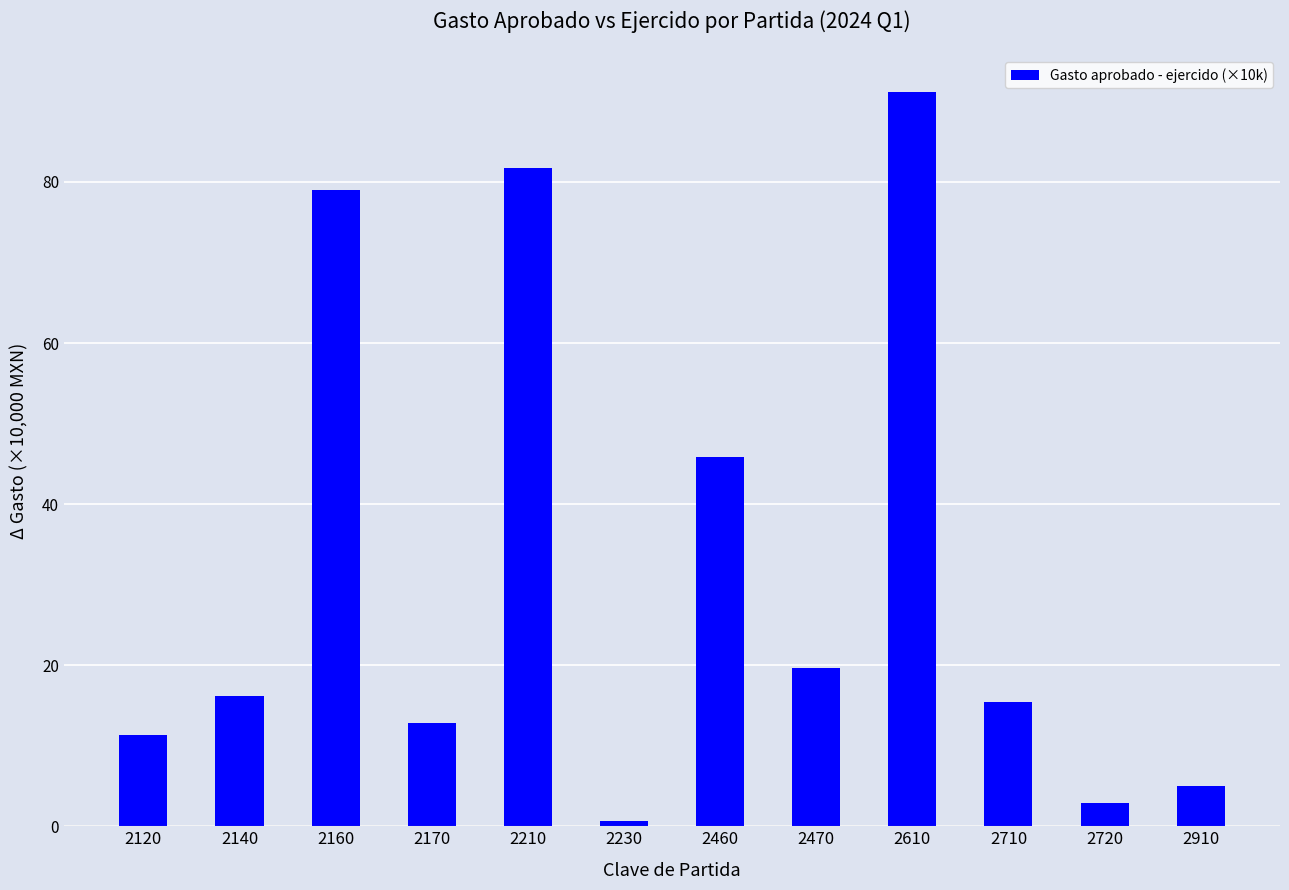

Where does the data first go above 16?

2140